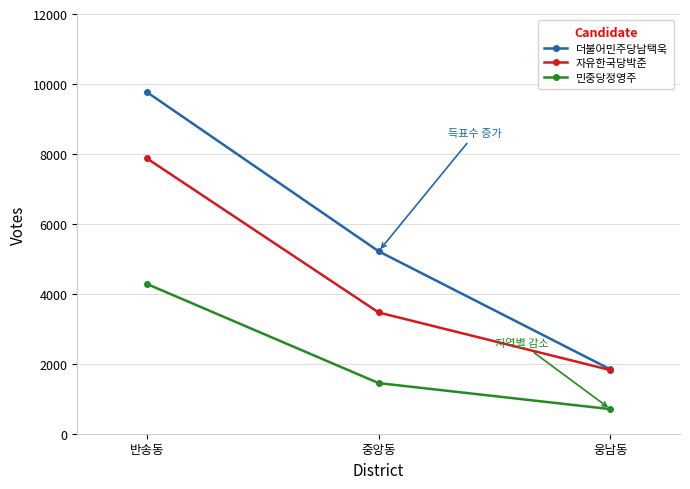

Which series has the widest spread of values?

더불어민주당남택욱